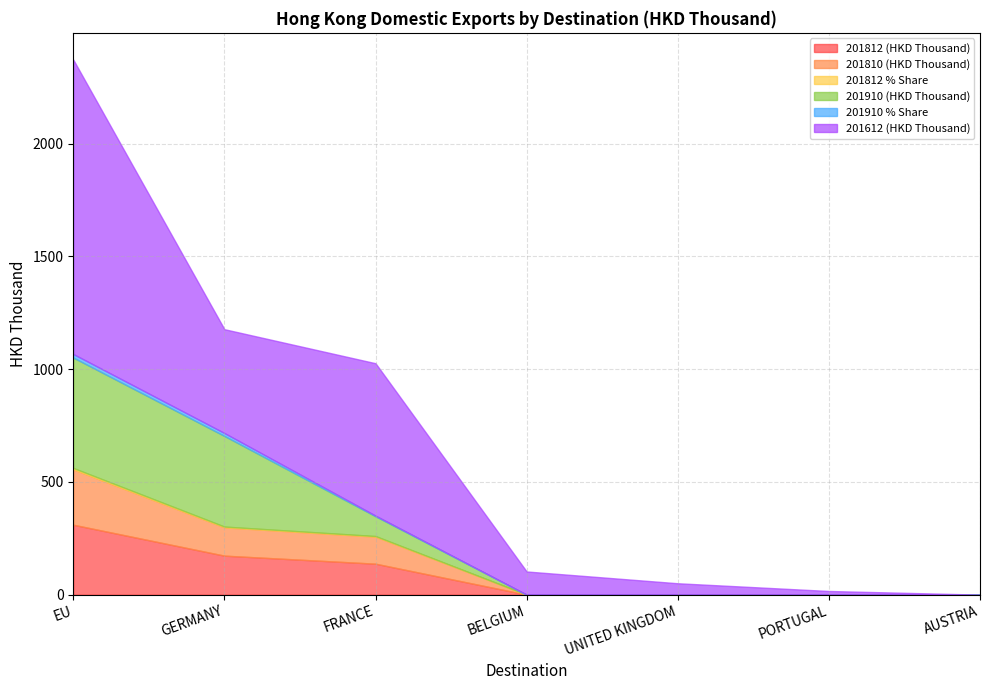

What is the sum of all 201910 (HKD Thousand) values?

979.1